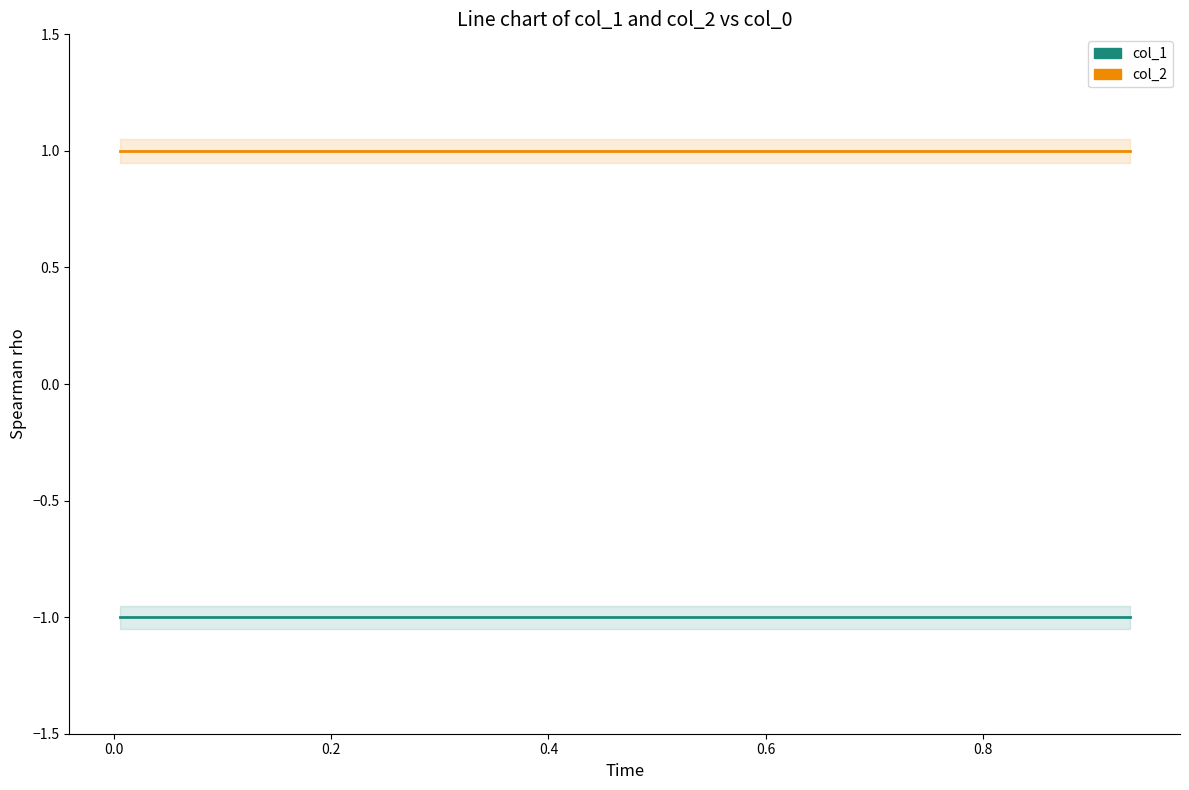

What is the spread (max minus min) of values at 0.4?

2